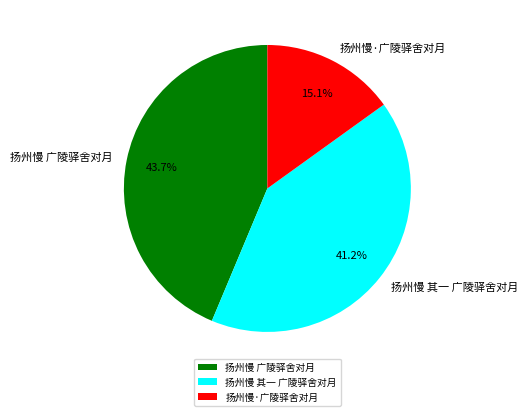

The 扬州慢·广陵驿舍对月 slice represents 22% of the pie. True or false?

False